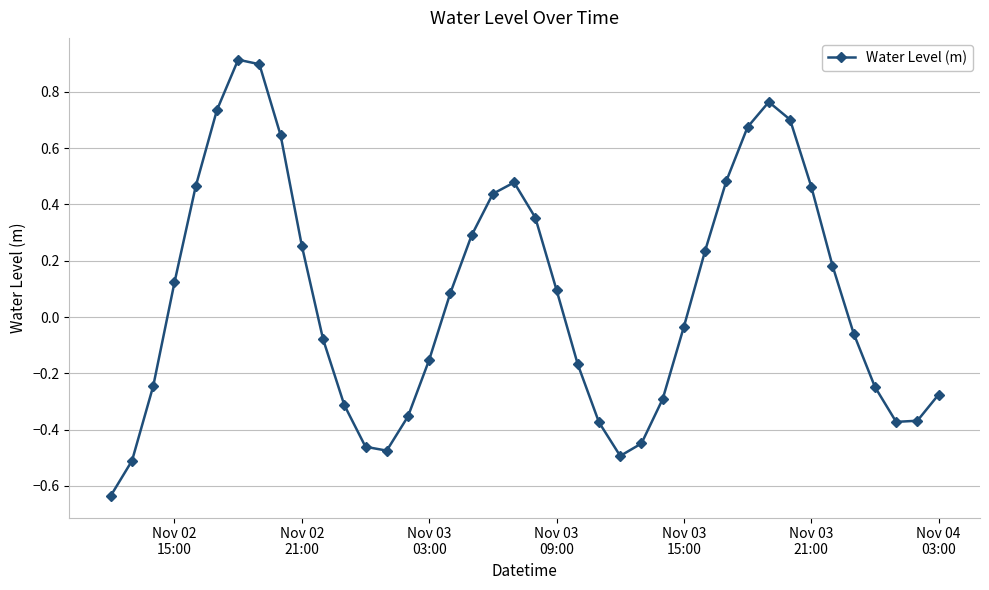

What is the greatest value displayed?

0.9